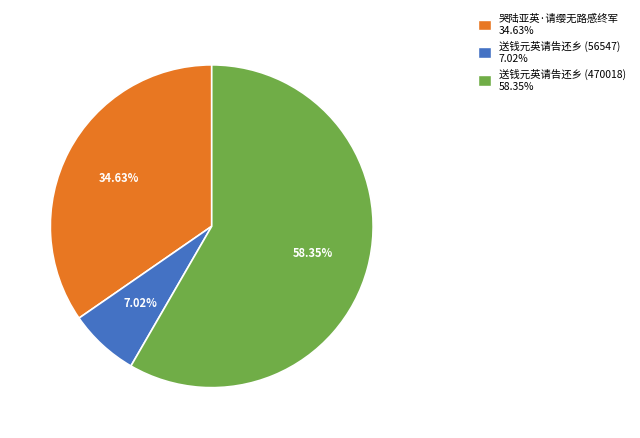

Does 哭陆亚英·请缨无路感终军 account for over 50% of the chart?

No